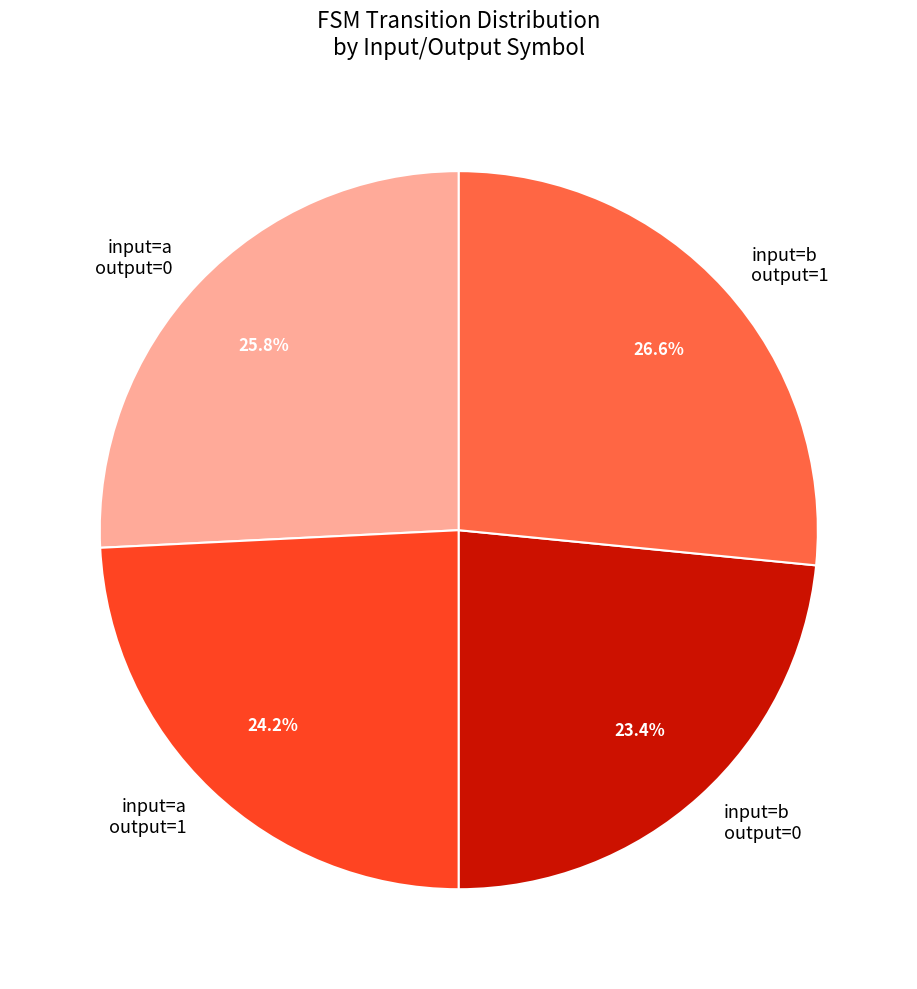

Rank the categories by value from highest to lowest.

input=b output=1, input=a output=0, input=a output=1, input=b output=0